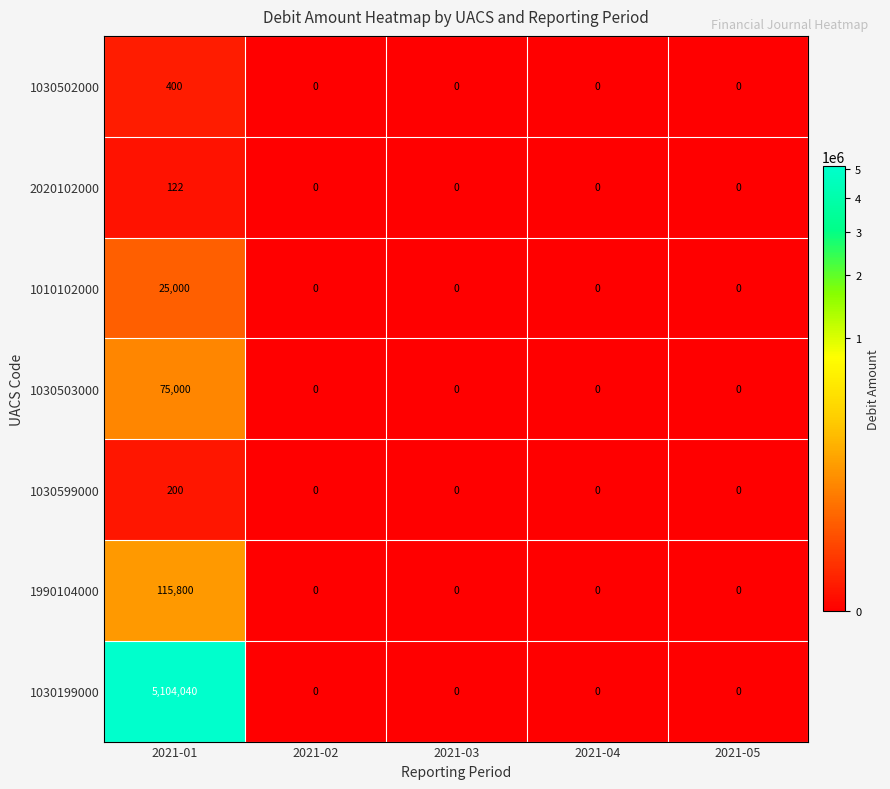

What is the highest value of the 1030599000 series?

200